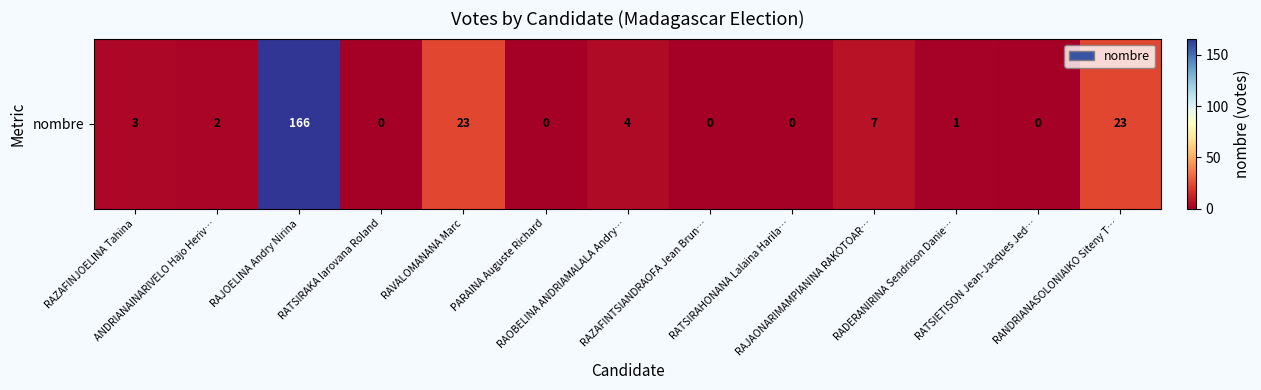

The value at RATSIETISON Jean-Jacques Jed… is 0. True or false?

True